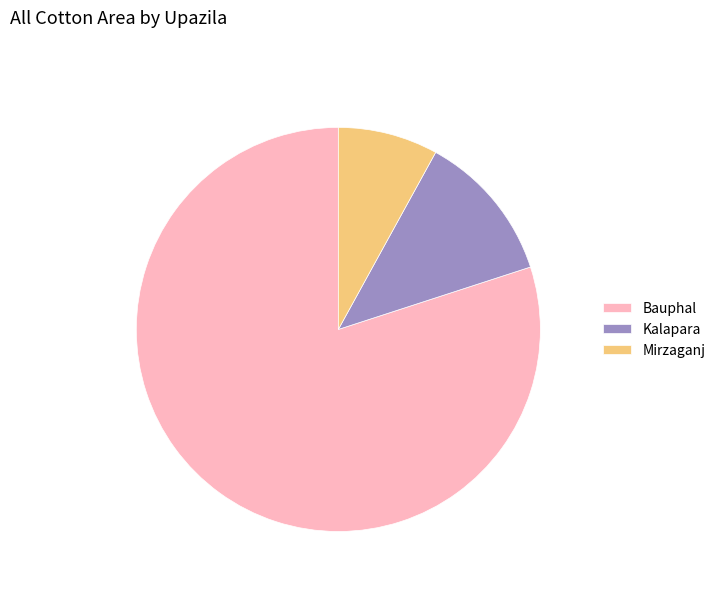

The Bauphal slice represents 80% of the pie. True or false?

True